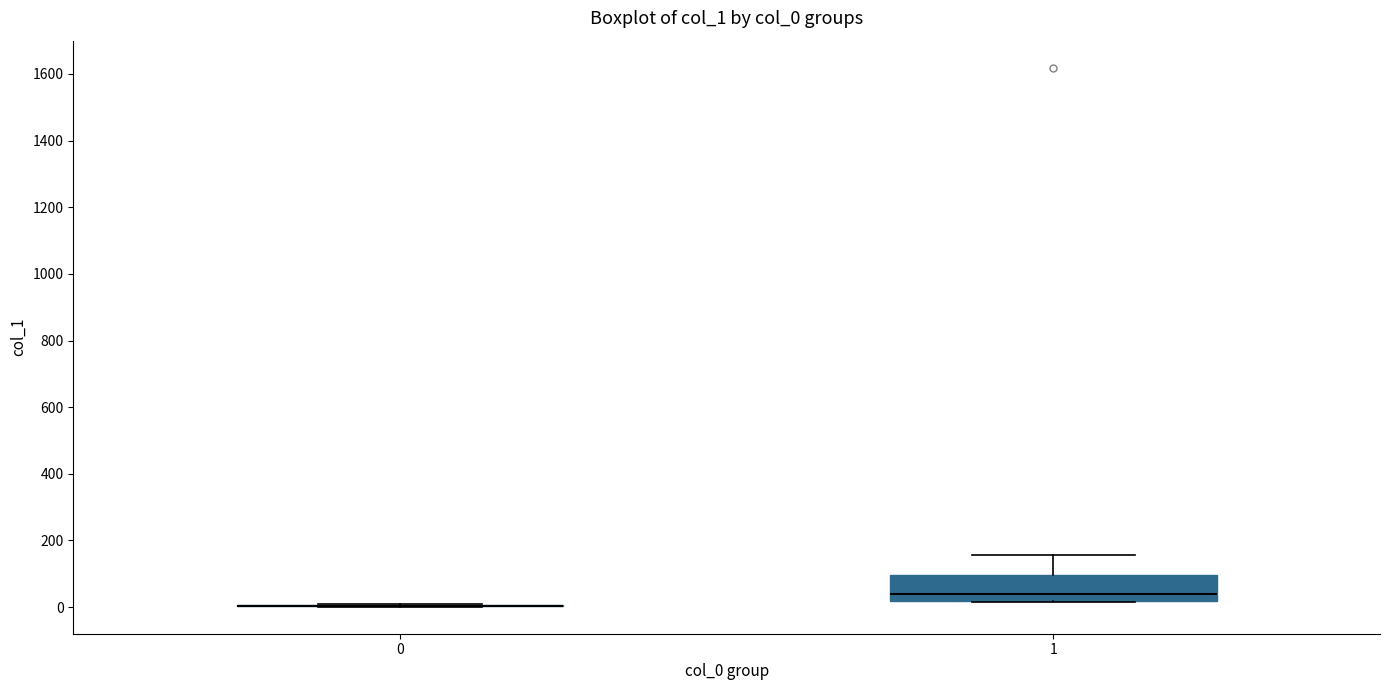

Reading left to right, transcribe this box plot: for each box, give where its median line is, the range the box spans, and where its two whiskers end, as read against the y-axis. The values are not printed on the chart, so give them approximately, as read against the axis.

0: box collapsed to a line at 0, whiskers 0 to 20
1: median 40, box 20 to 100, whiskers 20 to 160